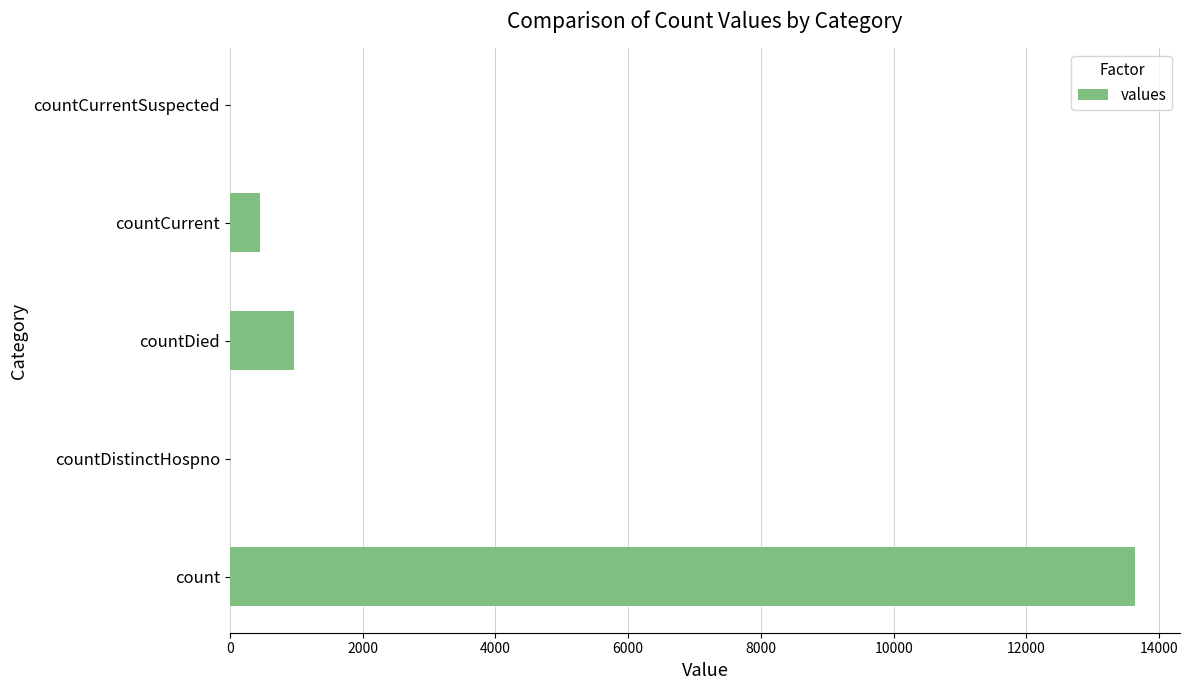

At which label is the value closest to 6816?

countDied